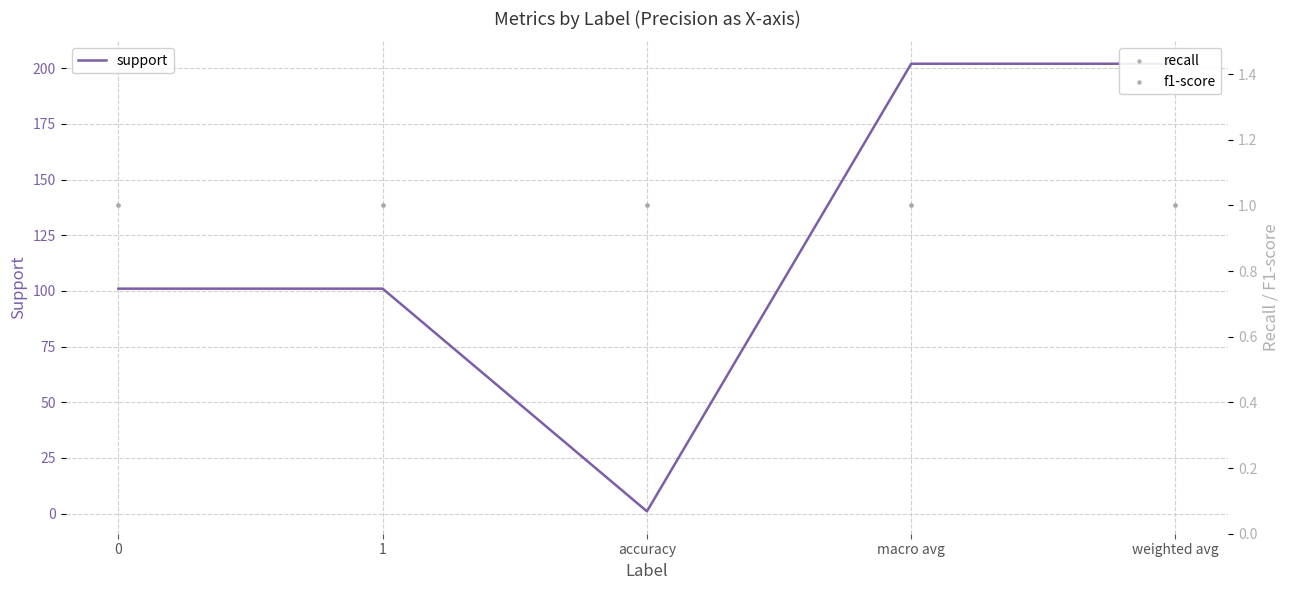

What are all the series names shown in the legend?

support, recall, f1-score